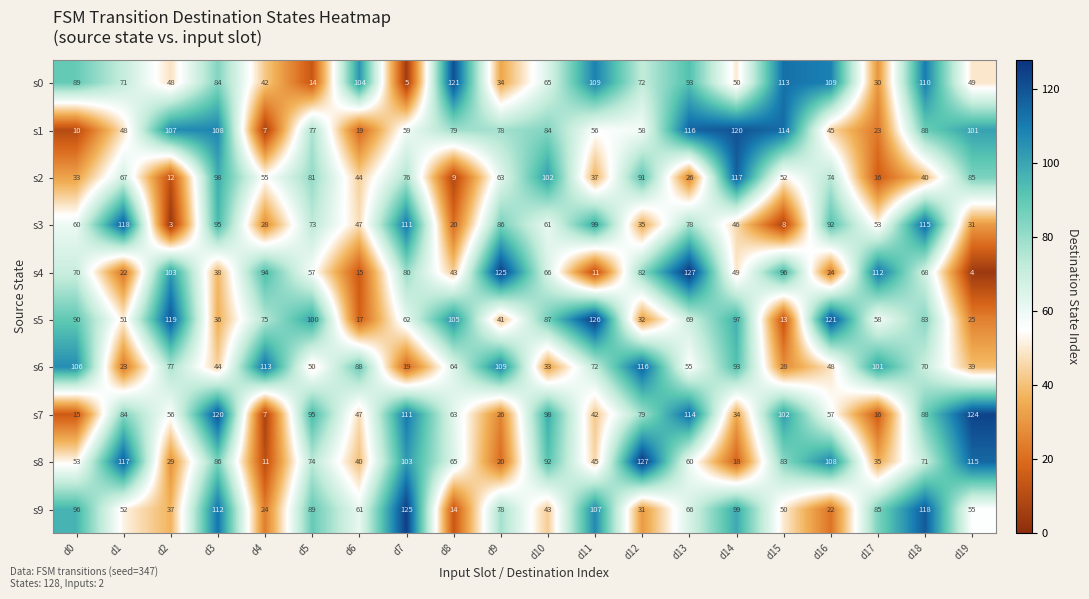

At which category does the chart reach its minimum across all series?

d2